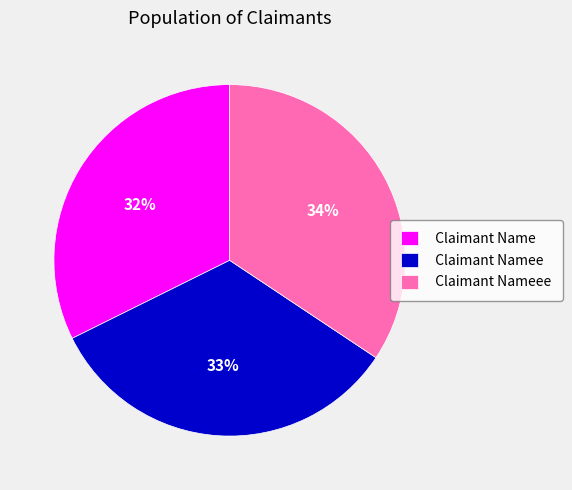

Do Claimant Nameee and Claimant Name together represent more than half of the pie?

Yes